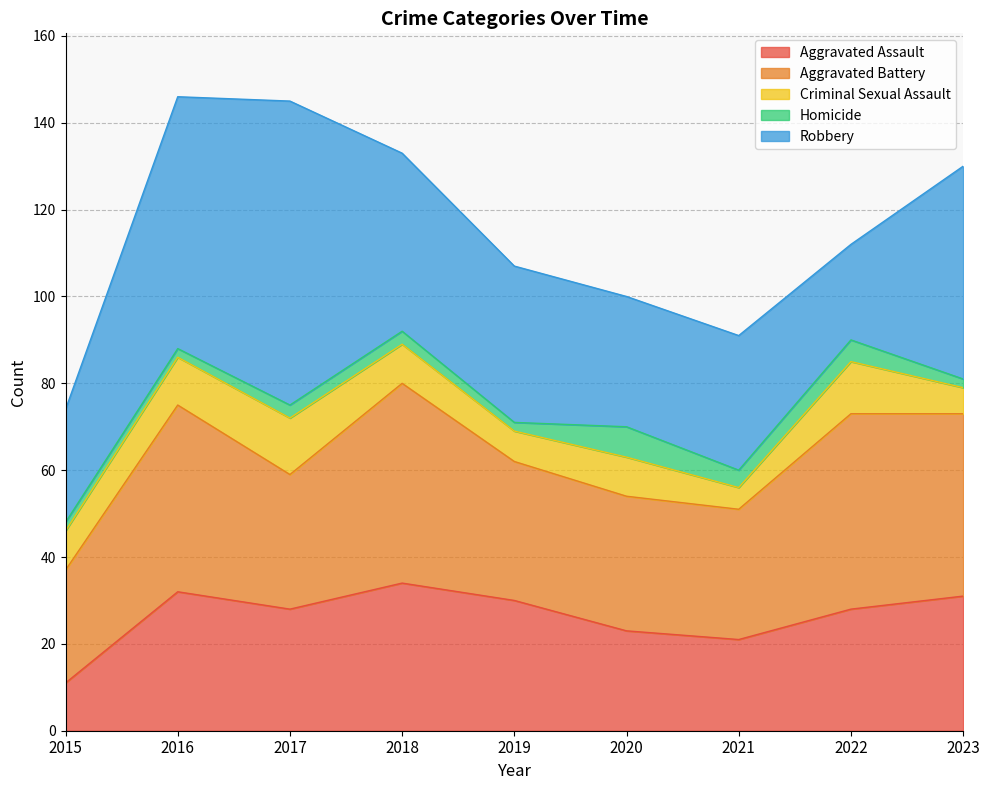

At which category is the sum across all series the highest?

2016